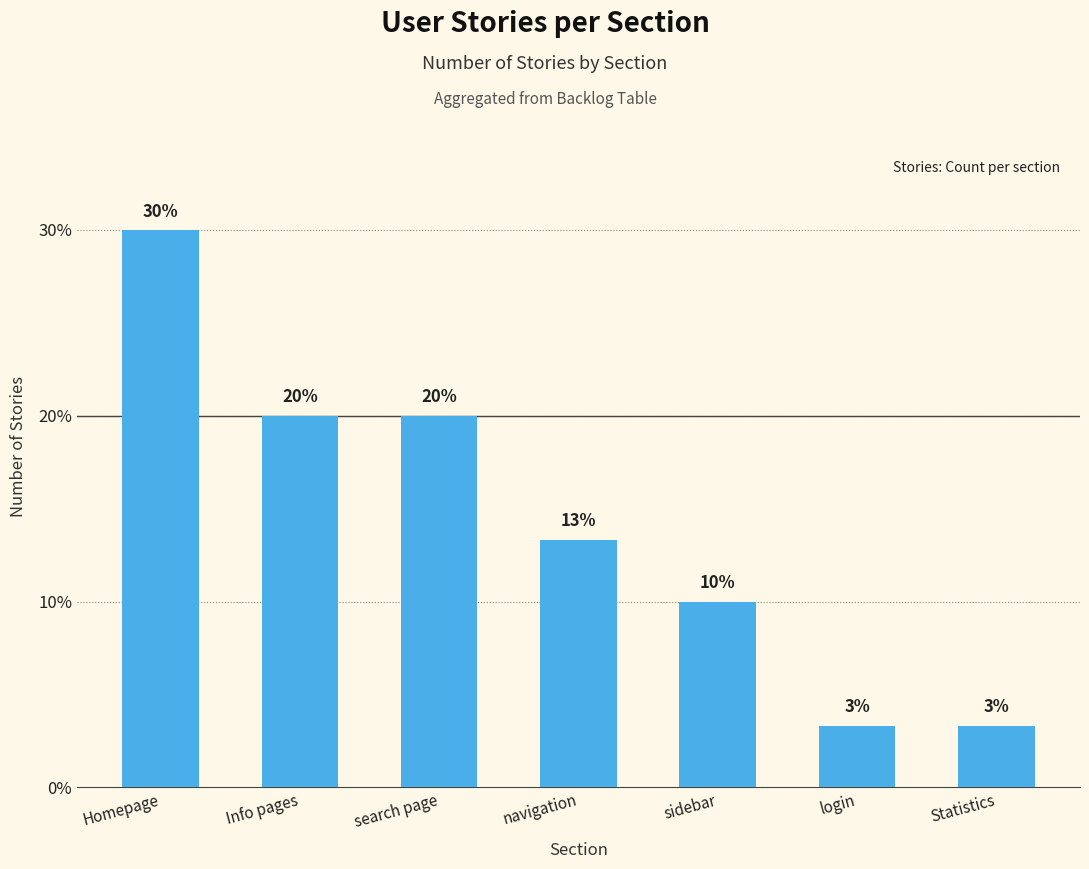

Are the bars horizontal?

No